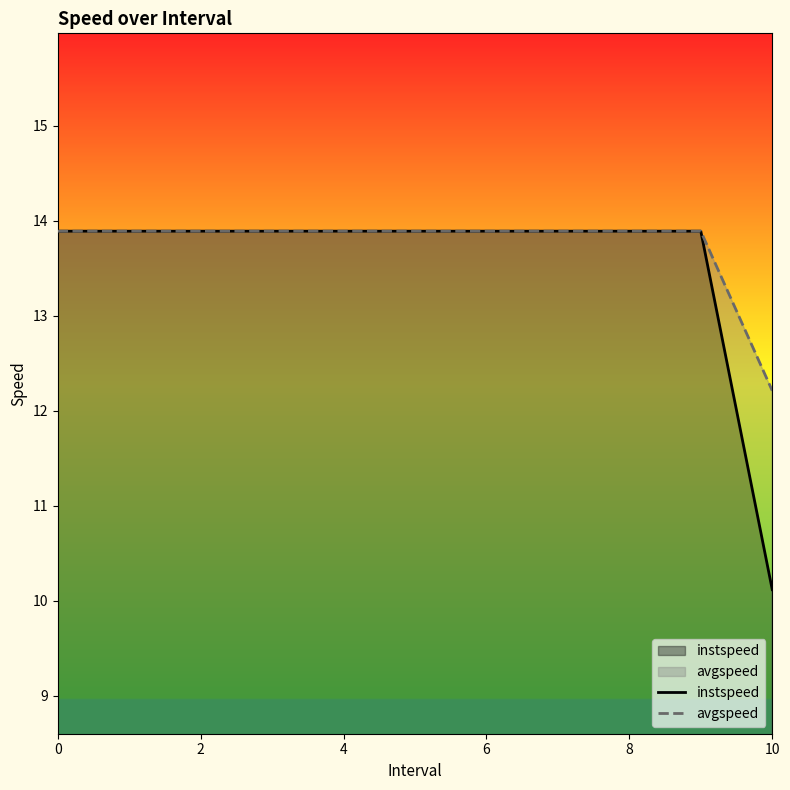

True or false: avgspeed has a value of 21.3 at 9.

False